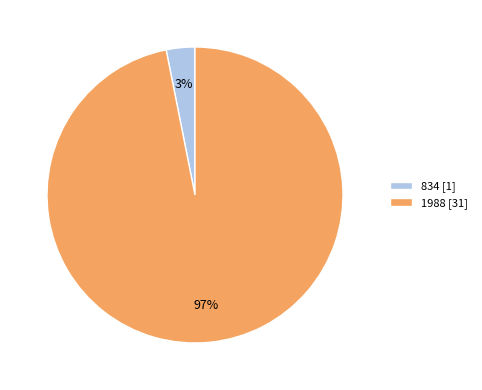

To the nearest percent, what is the difference between the largest and smallest slice percentages?

94%